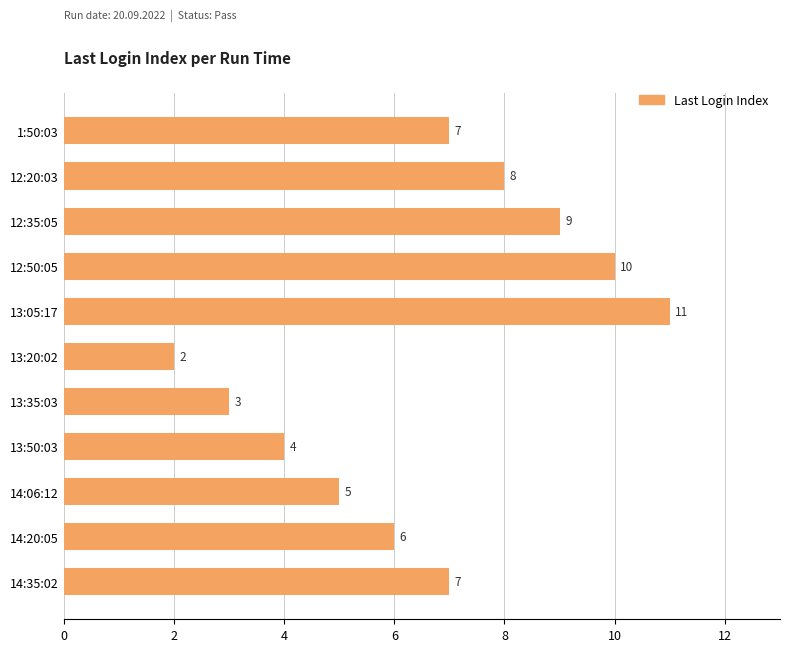

What is the value of the 2nd bar from the top?

8